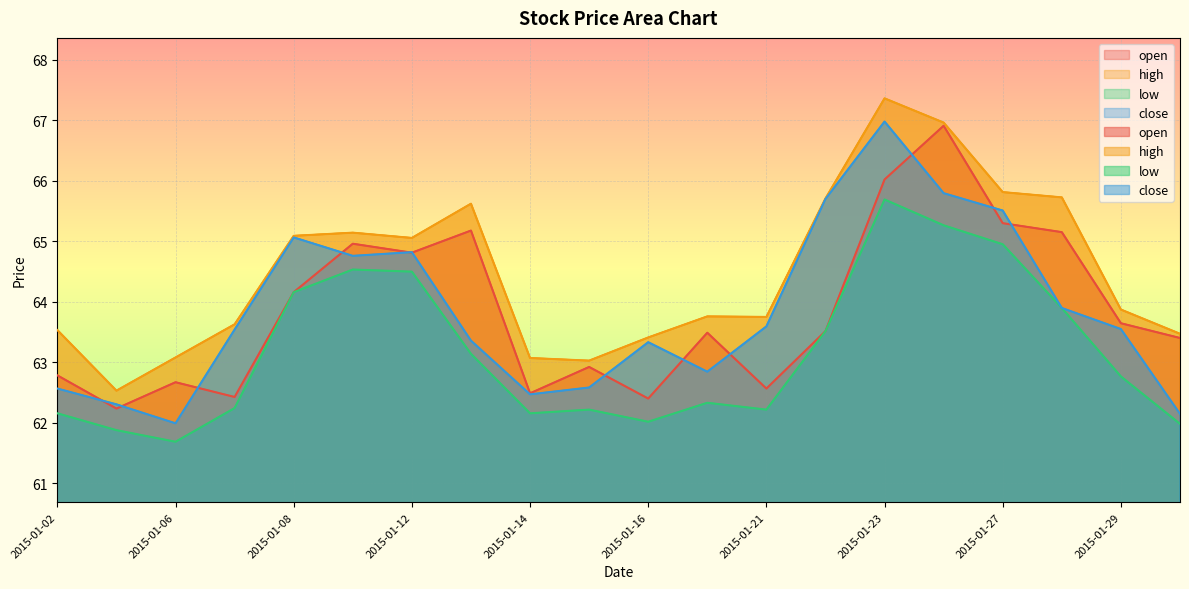

The value of high at 2015-01-07 is 63.6. True or false?

True